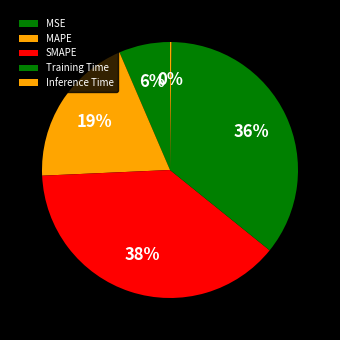

What is the change in value from MSE to SMAPE?

+1.7